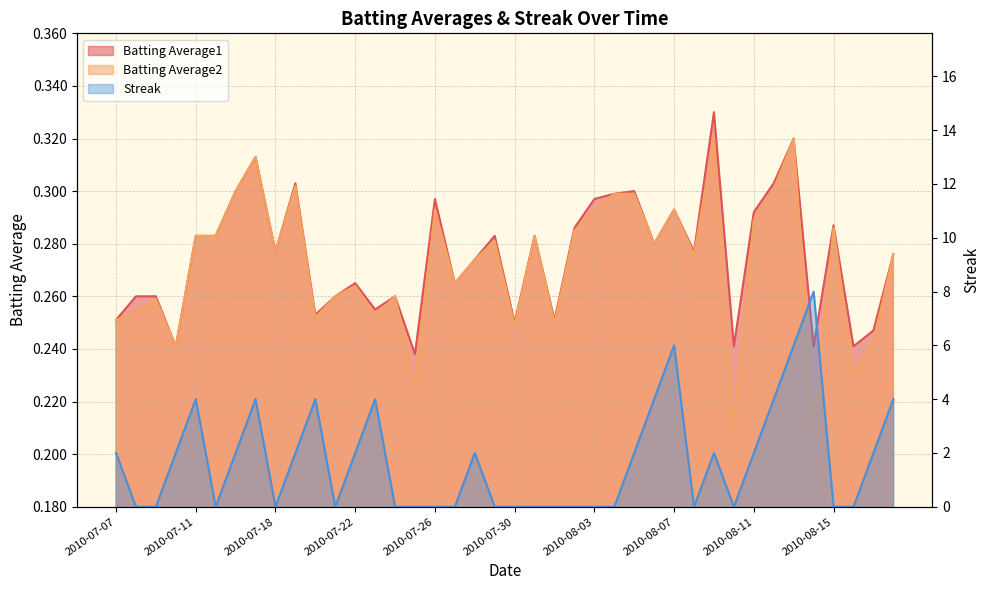

How many distinct data groups are displayed?

3